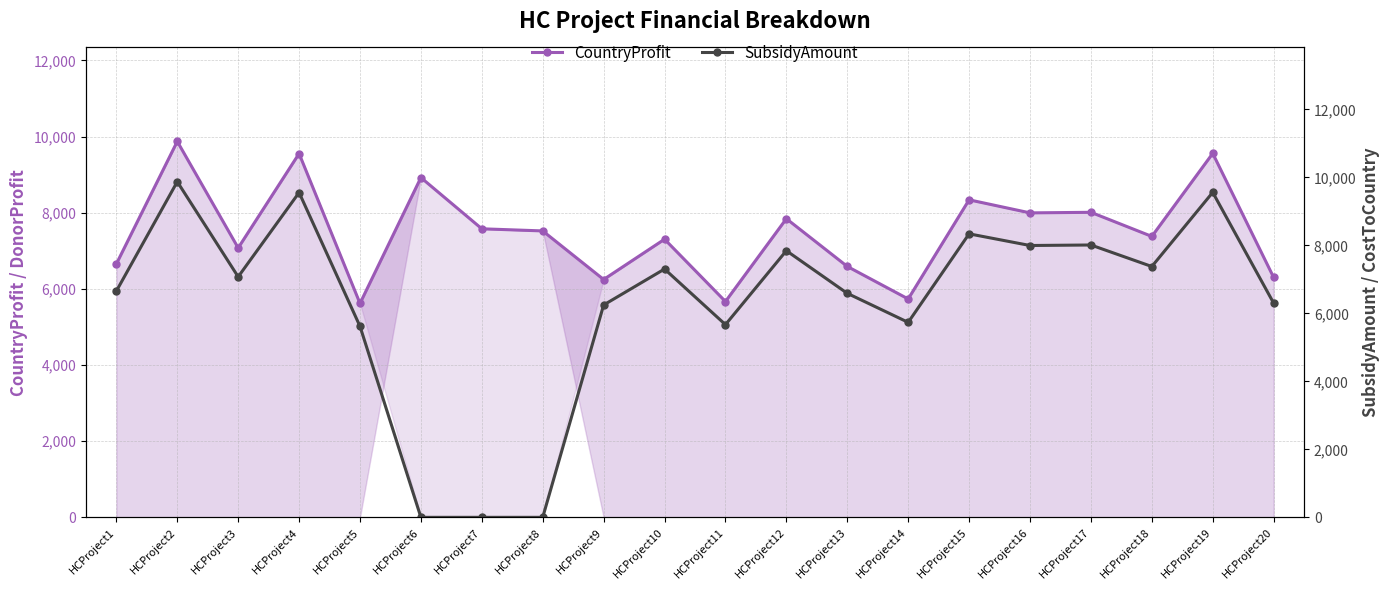

What is the difference between the SubsidyAmount values at HCProject16 and HCProject9?

1750